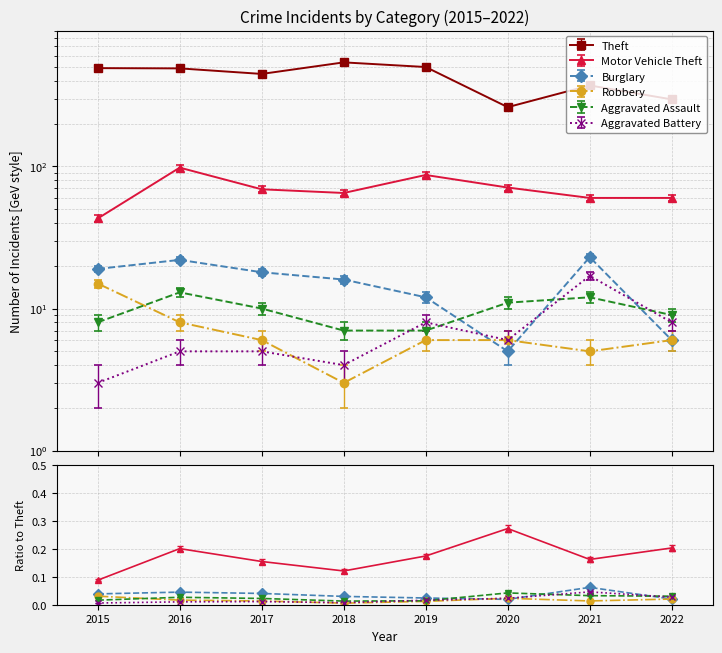

What is the average value of the Motor Vehicle Theft series?

69.1